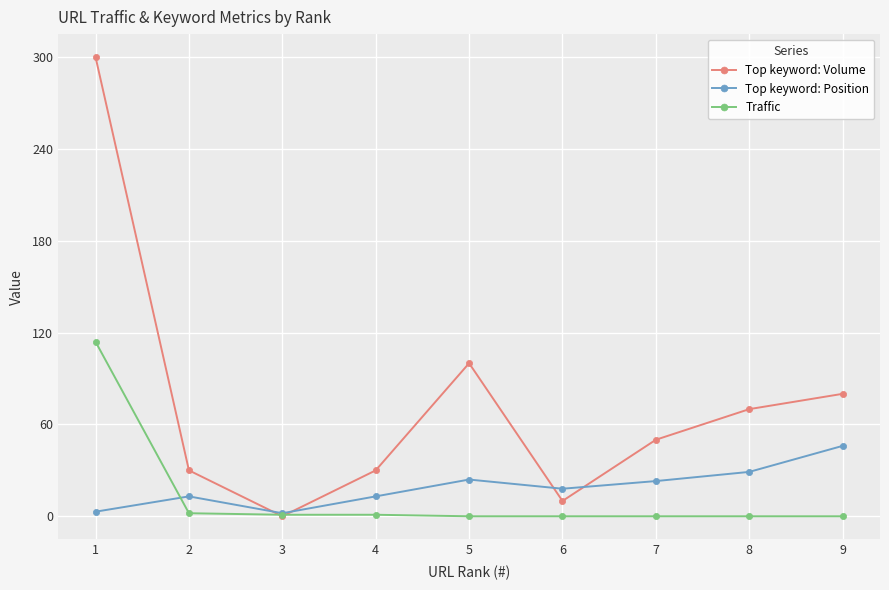

True or false: Top keyword: Volume has a value of 70 at 8.

True